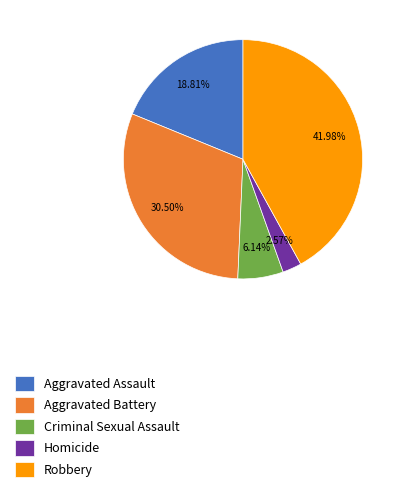

Which category has the smallest portion of the pie?

Homicide